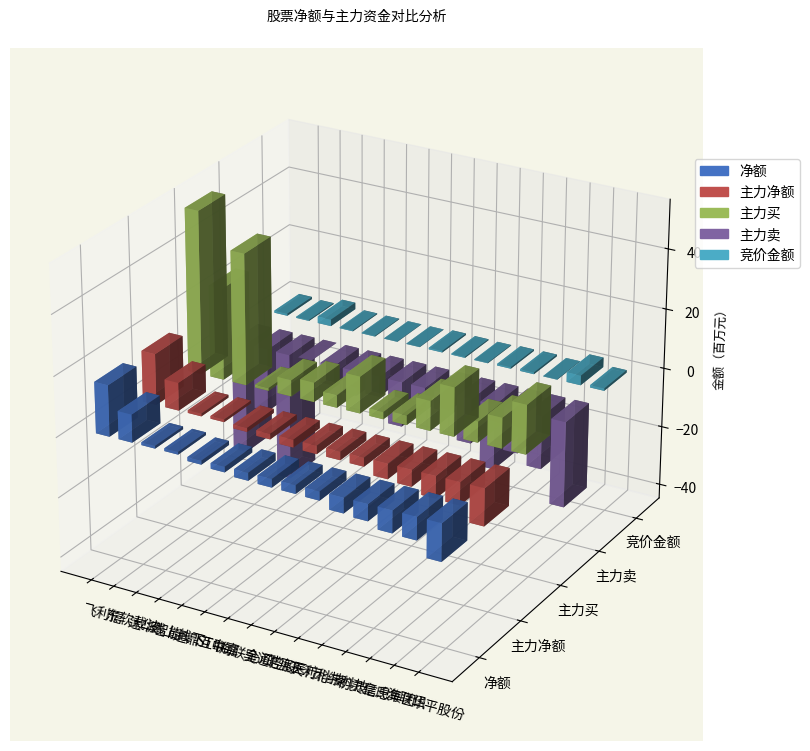

What is the label of the 15th bar from the left?

华平股份